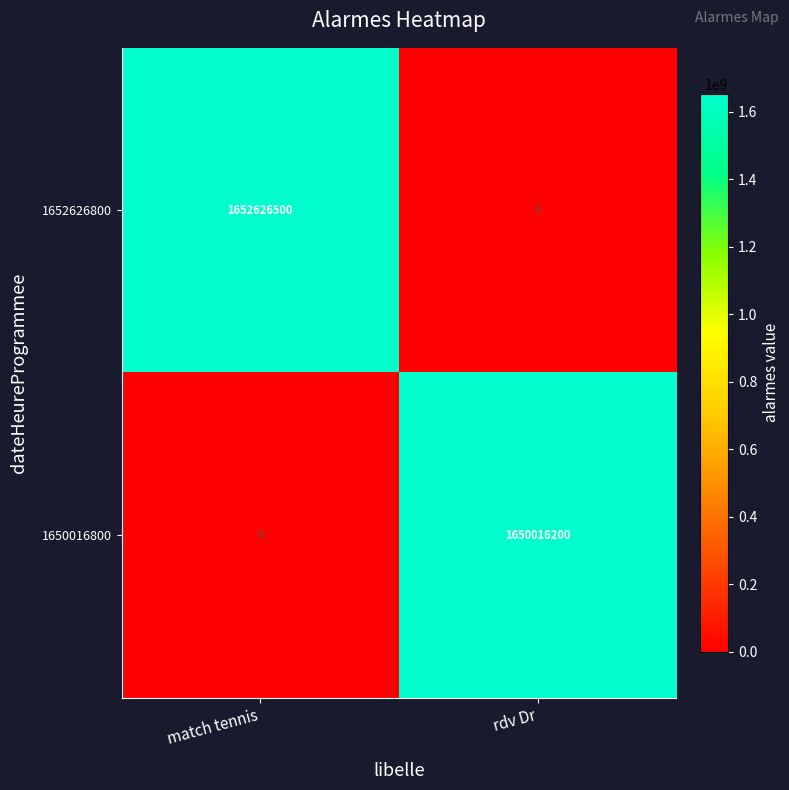

List the labels in order of 1650016800 value, smallest first.

match tennis, rdv Dr